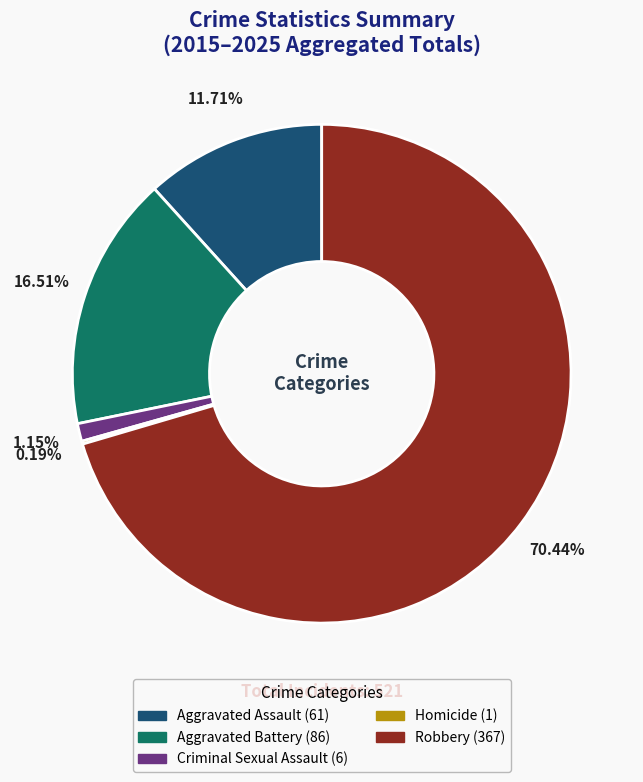

True or false: Aggravated Assault accounts for 12% of the total.

True